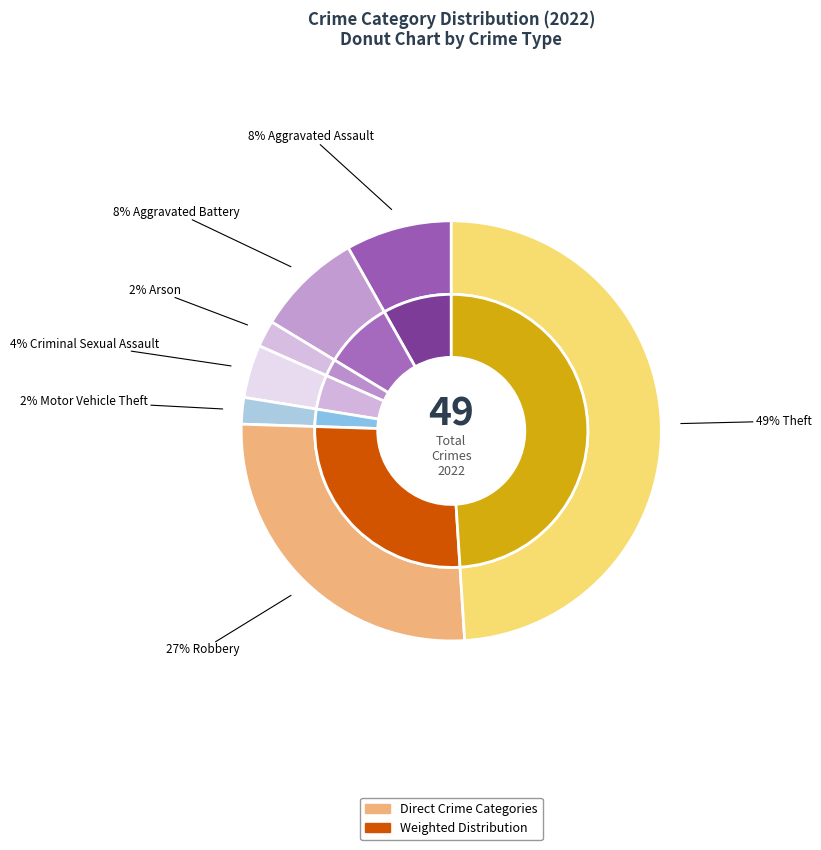

True or false: Robbery accounts for 15% of the total.

False